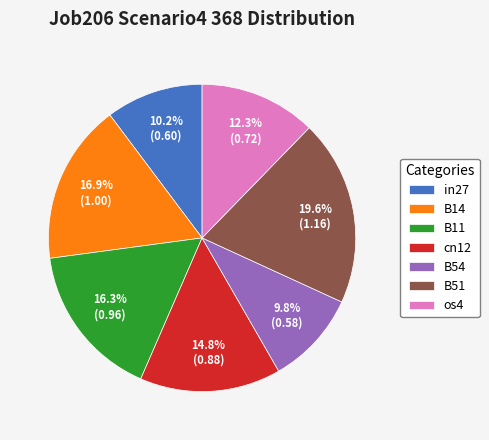

To the nearest percent, what percentage of the pie is os4?

12%